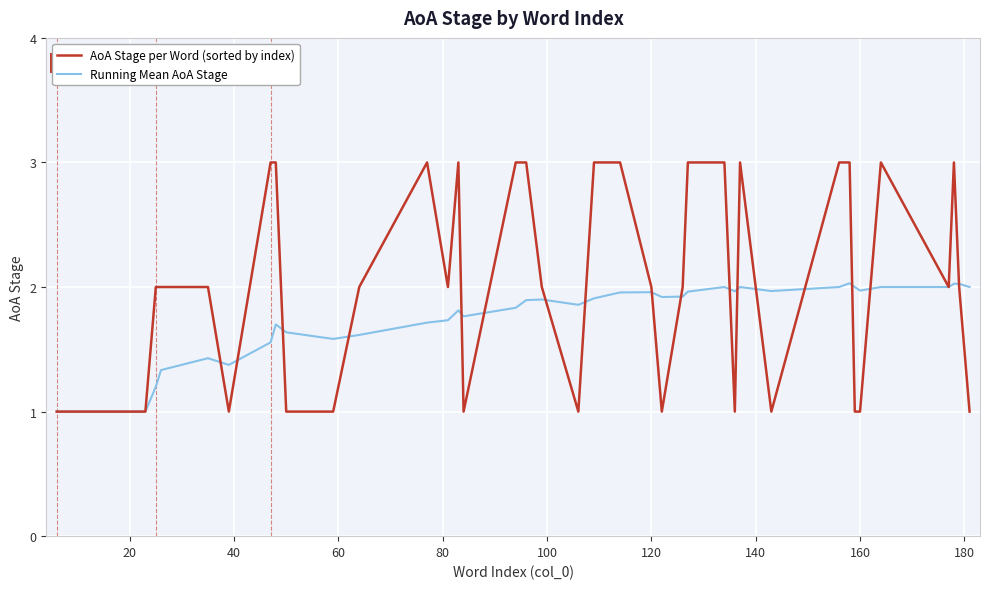

List the series in order of their overall mean, lowest first.

Running Mean AoA Stage, AoA Stage per Word (sorted by index)